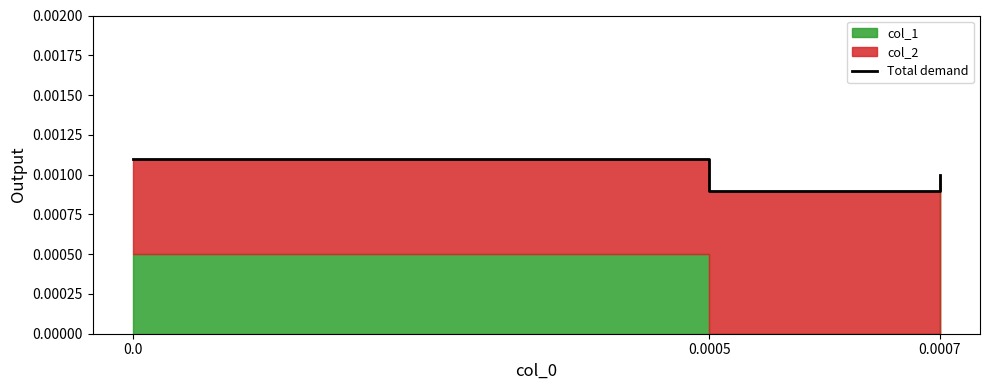

At which category does the chart reach its minimum across all series?

0.0005